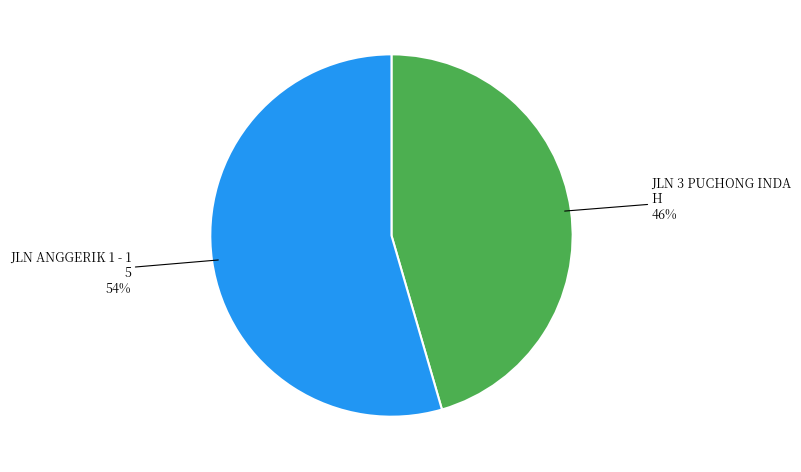

Does any single category account for the majority?

Yes